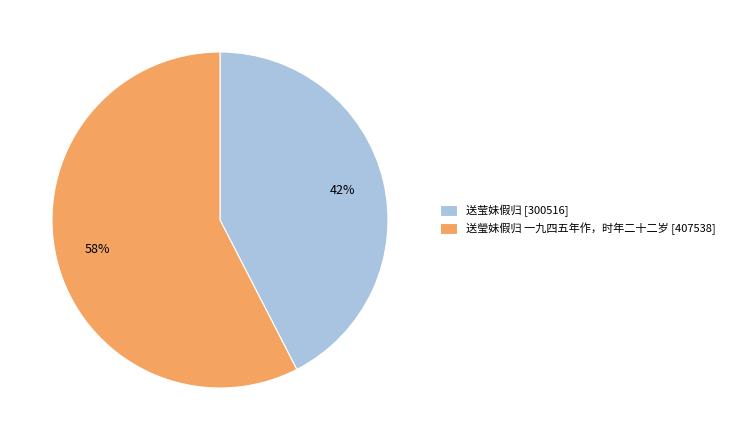

Count the number of slices in the pie.

2